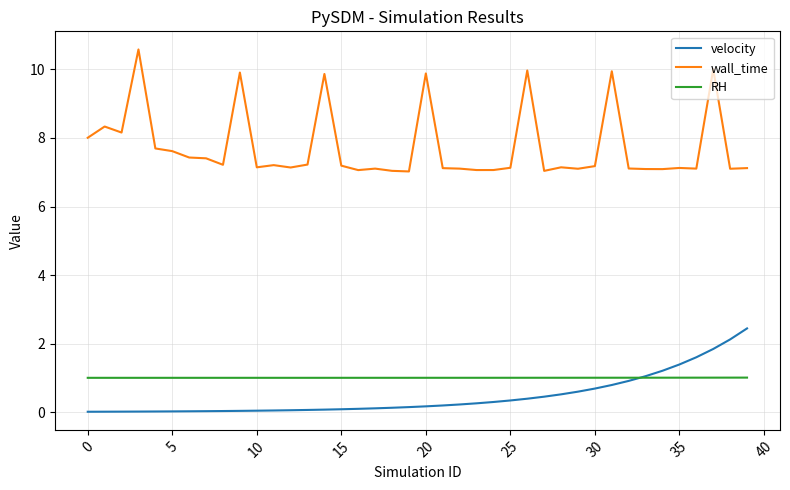

Which series has the widest spread of values?

wall_time